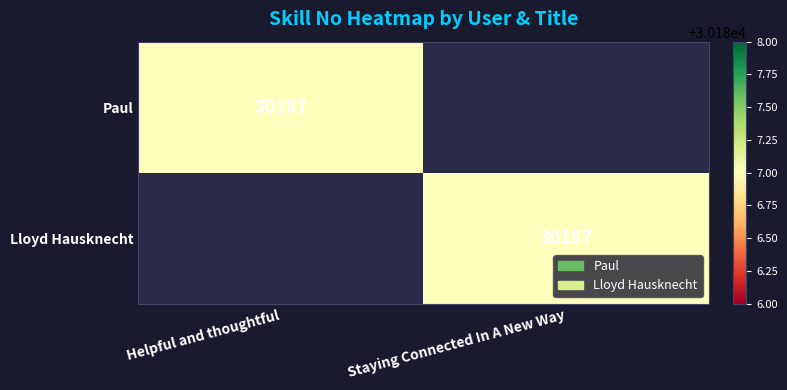

Count the number of data series in this chart.

2